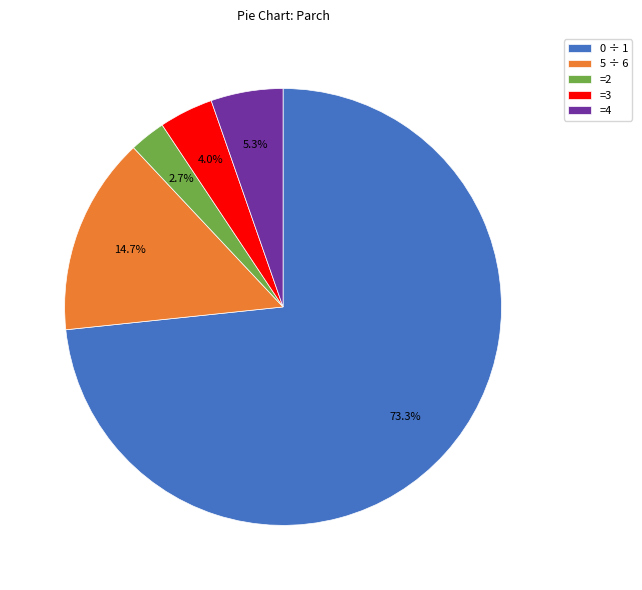

Is the sum of =4 and 0 ÷ 1 greater than half?

Yes